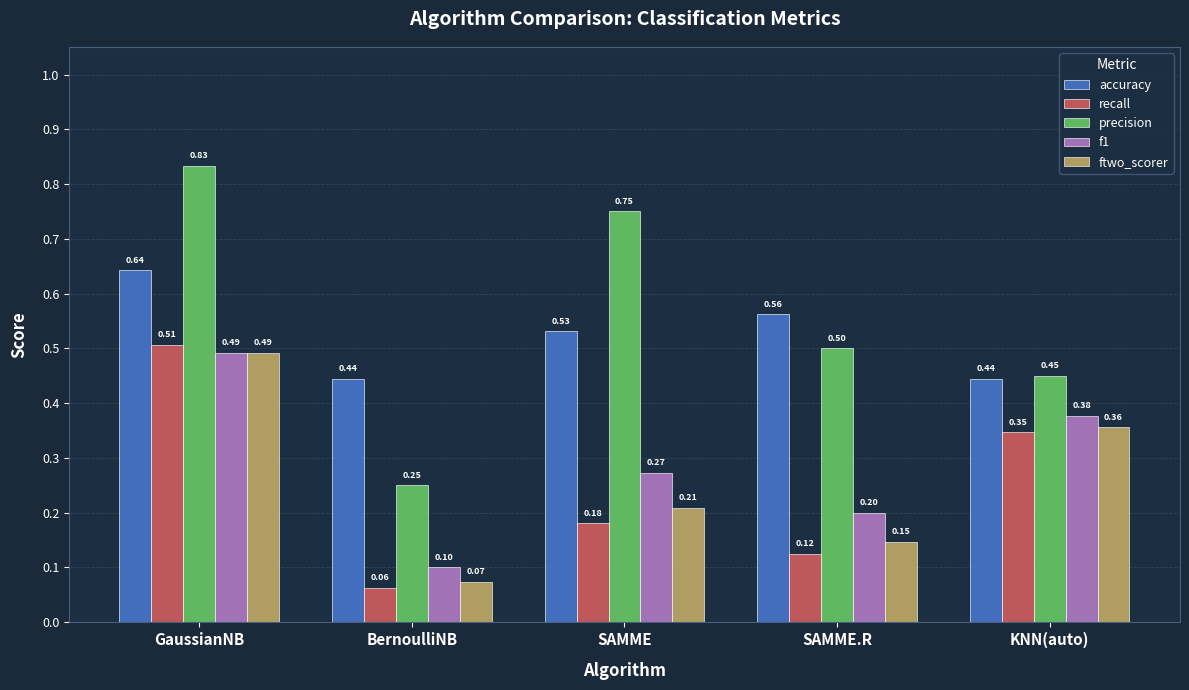

What is the total value across all series at SAMME?

1.9